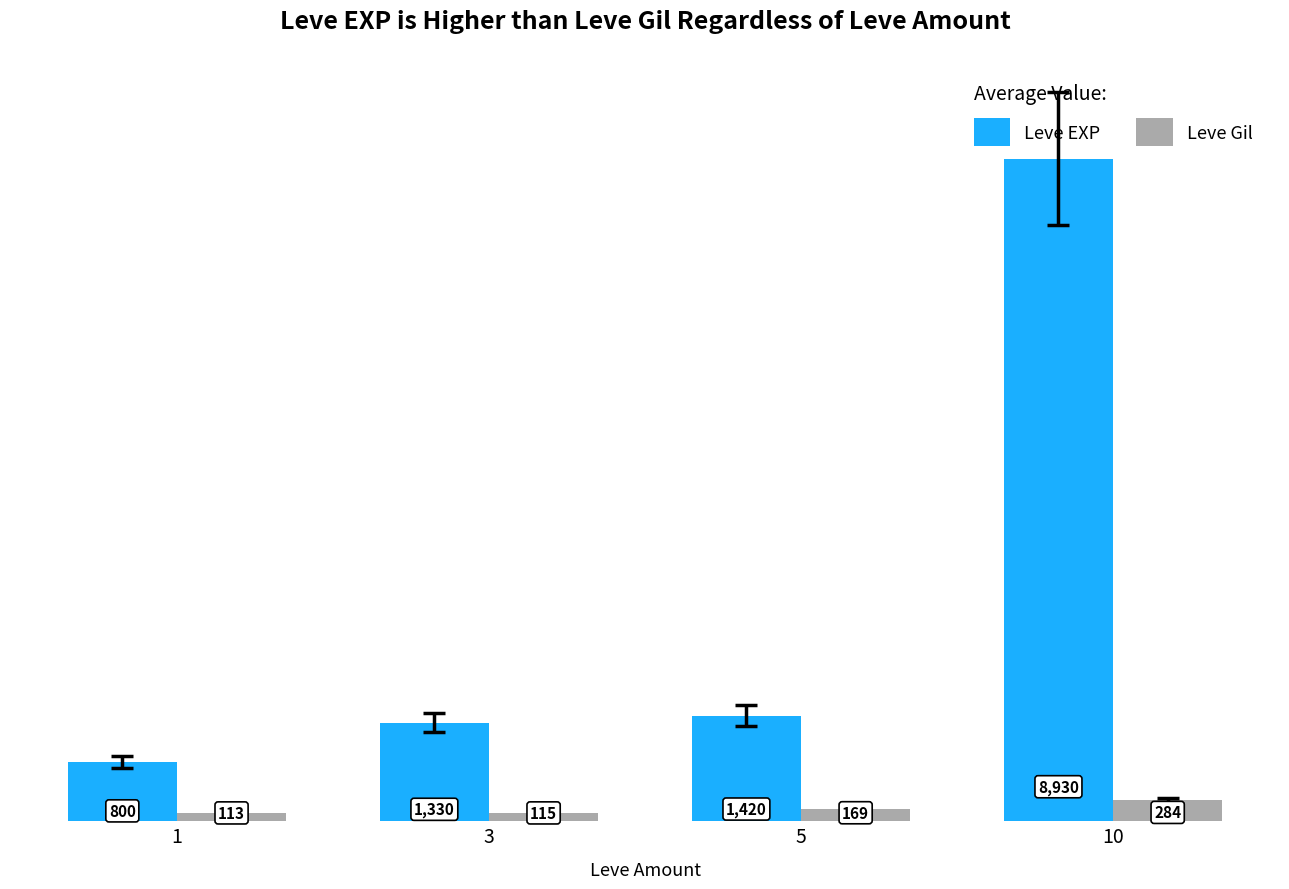

List the labels in order of Leve Gil value, largest first.

10, 5, 3, 1